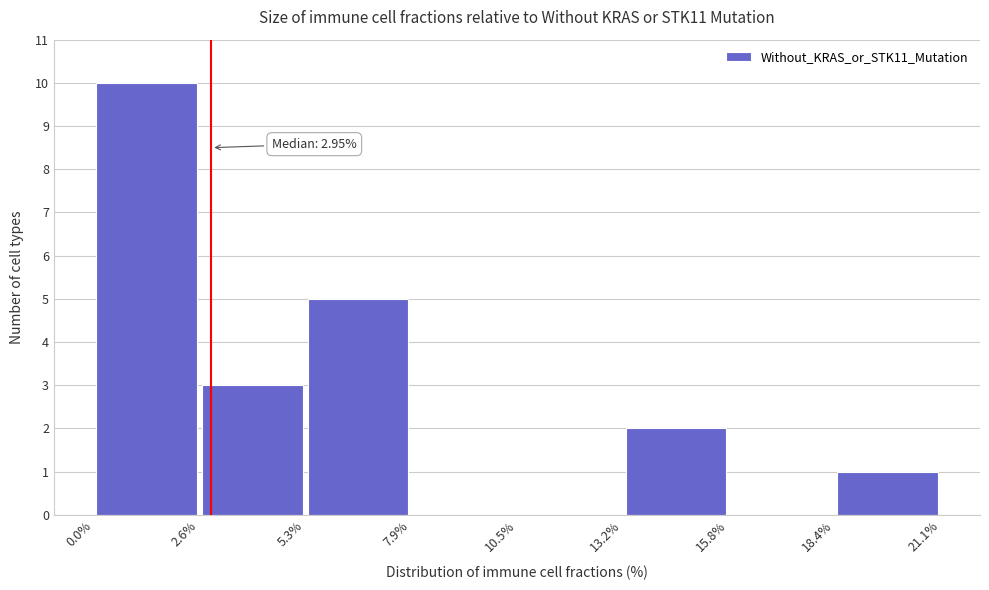

Which range on the x-axis has the tallest bar?

0.0% to 2.6%